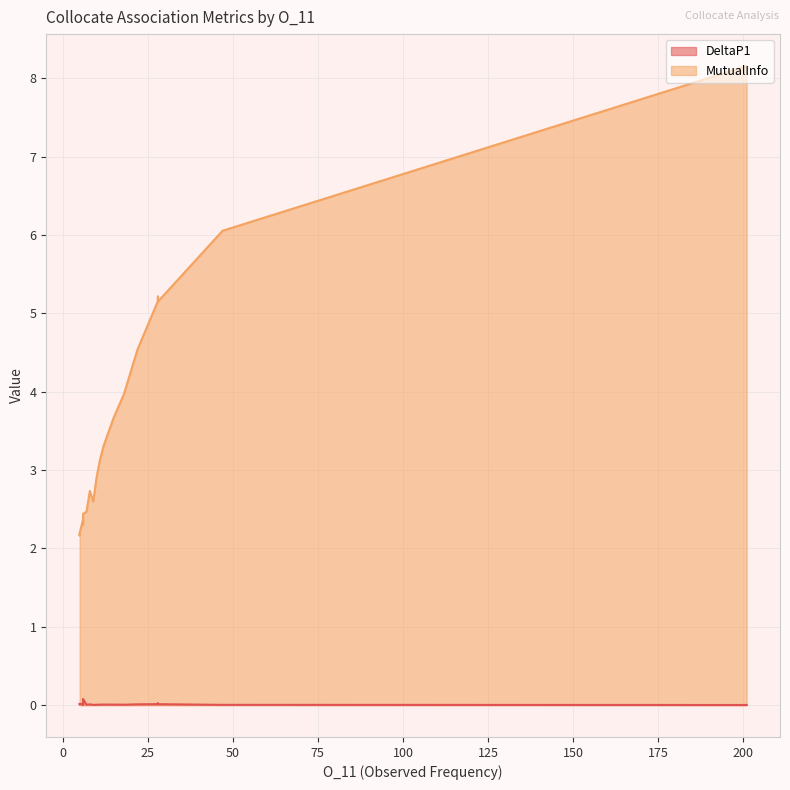

True or false: DeltaP1 and MutualInfo intersect in this chart.

False